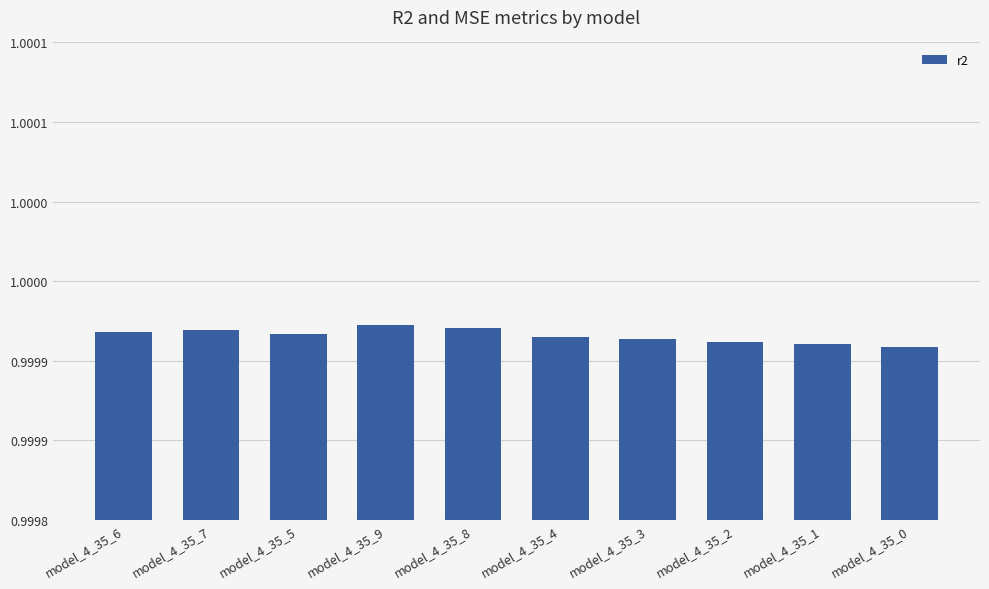

What is the label of the 10th bar from the left?

model_4_35_0